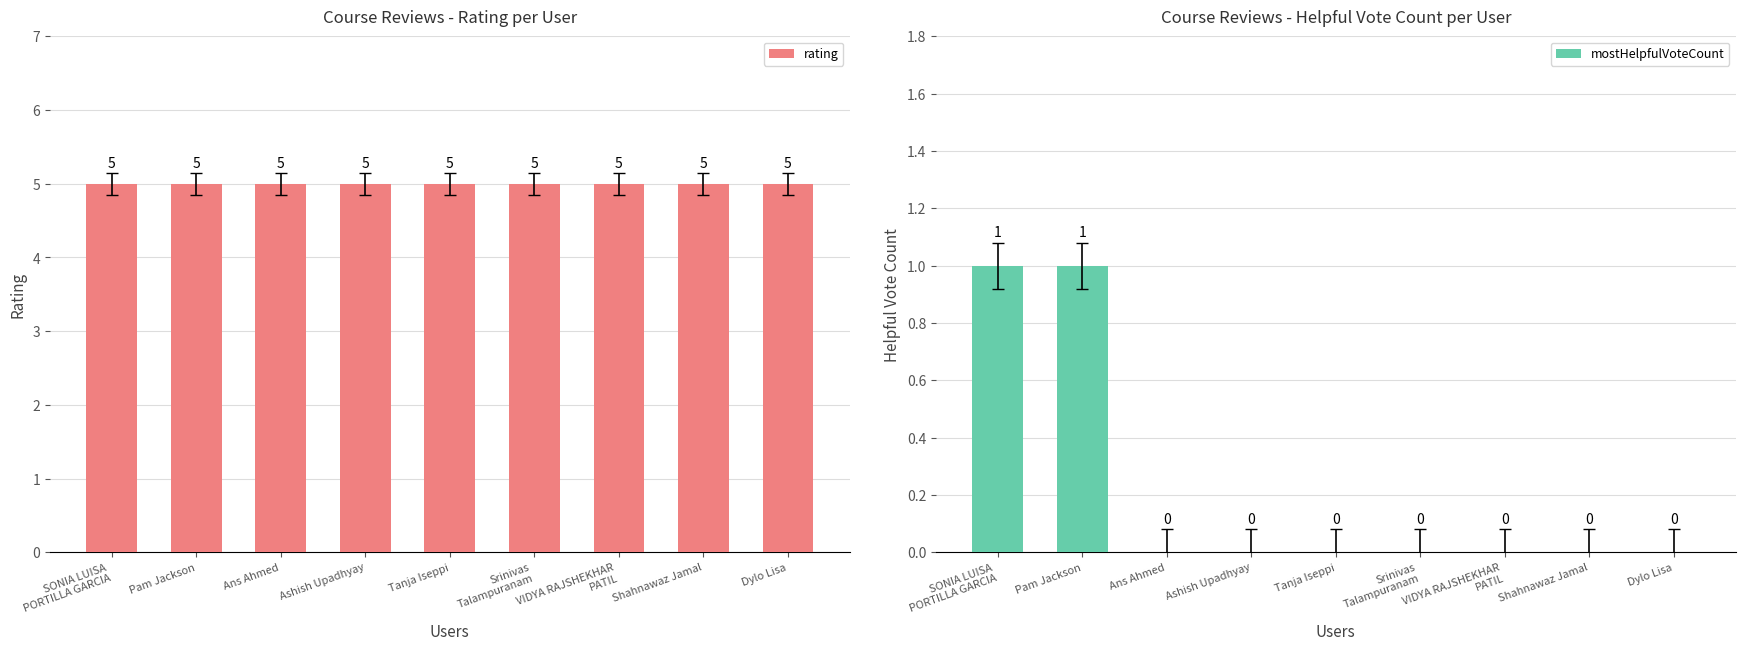

Which category has the lowest value across all series?

Ans Ahmed